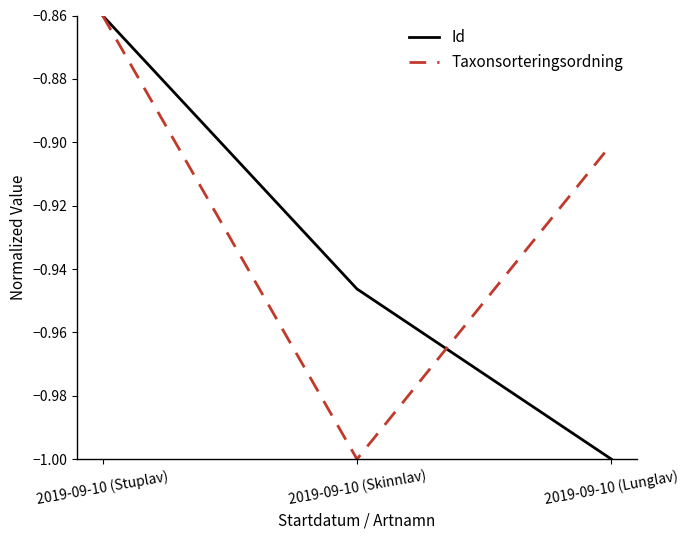

True or false: Taxonsorteringsordning has a value of -0.5 at 2019-09-10 (Stuplav).

False